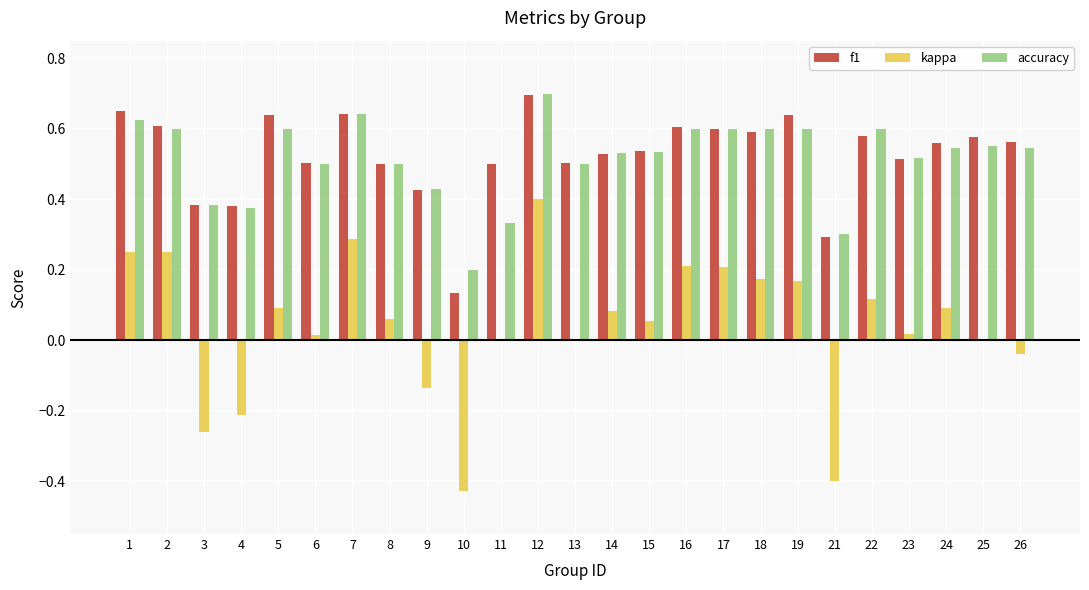

How many groups of bars are there?

25